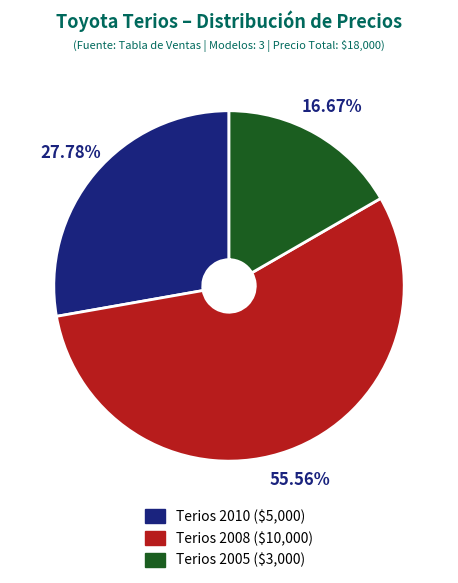

Does Terios 2008 ($10,000) account for over 50% of the chart?

Yes